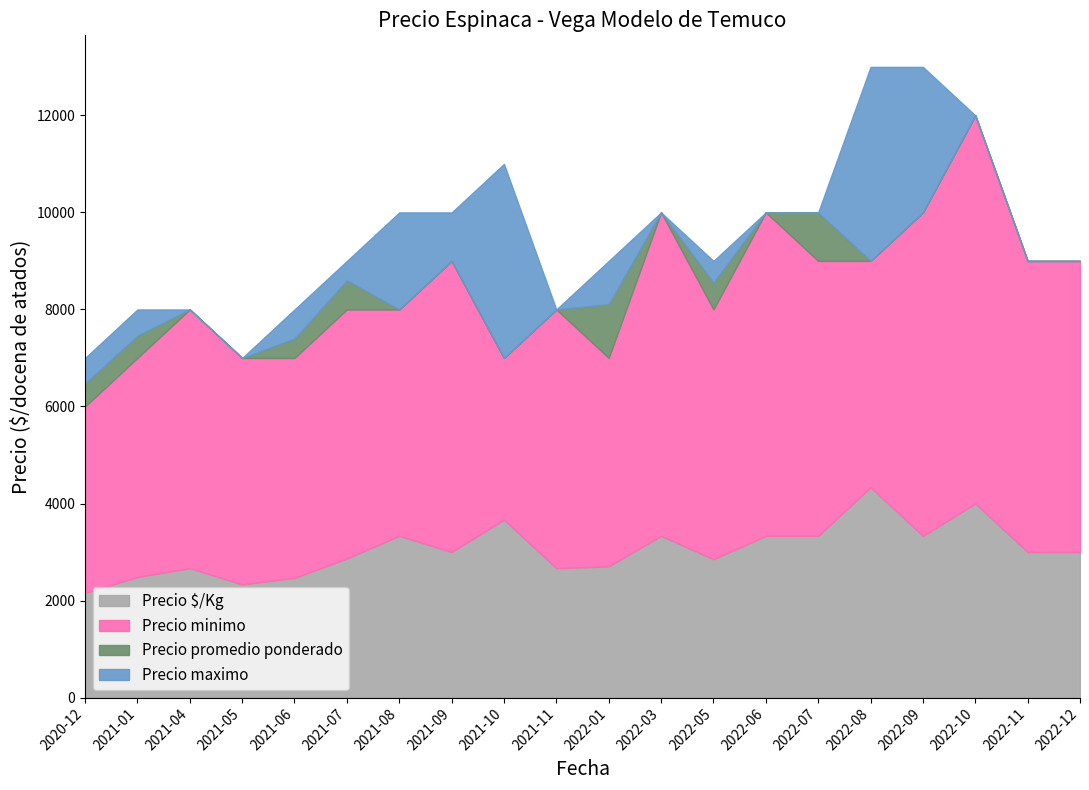

How many distinct data groups are displayed?

4